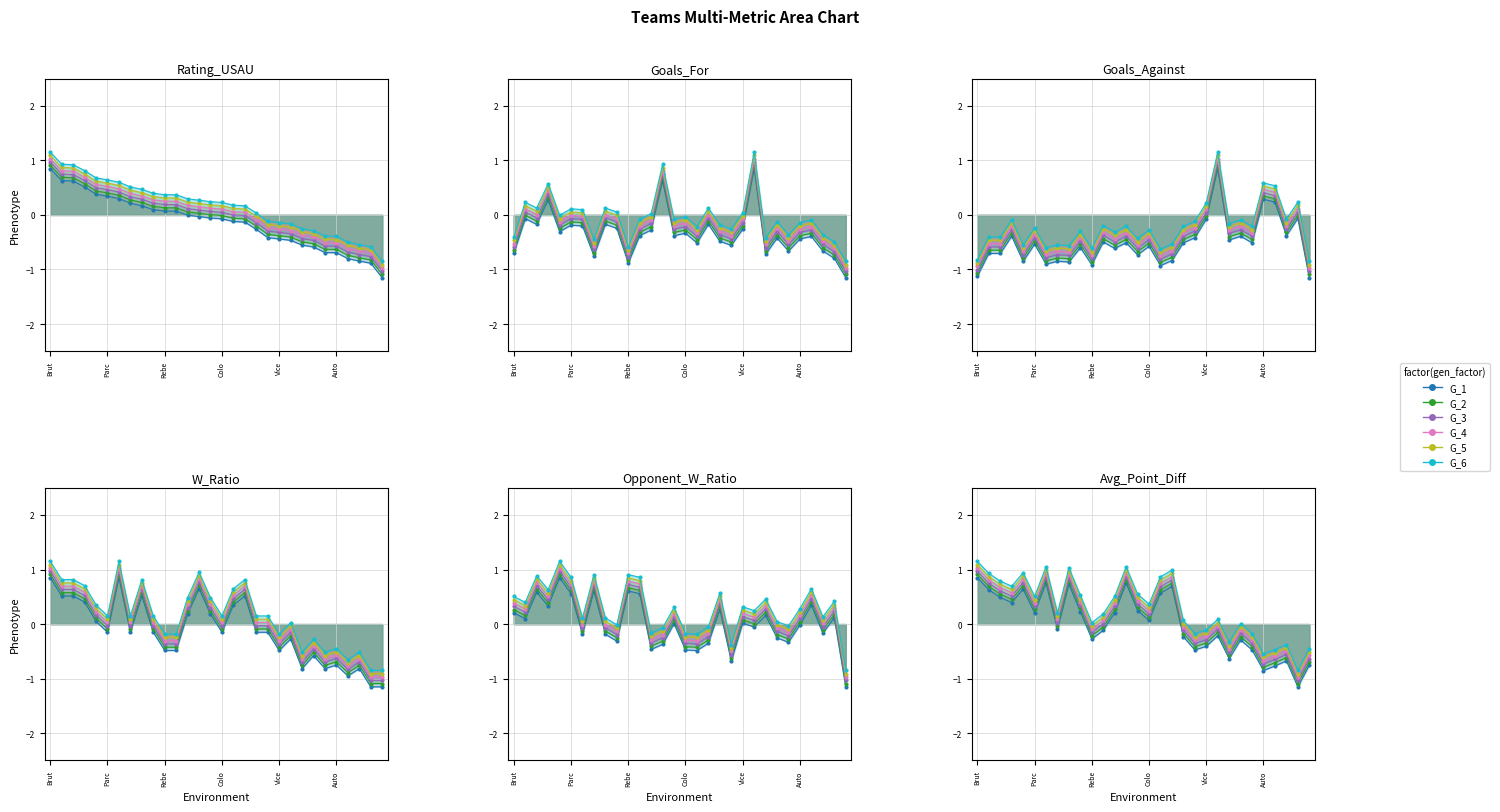

Which series has the widest spread of values?

G_1